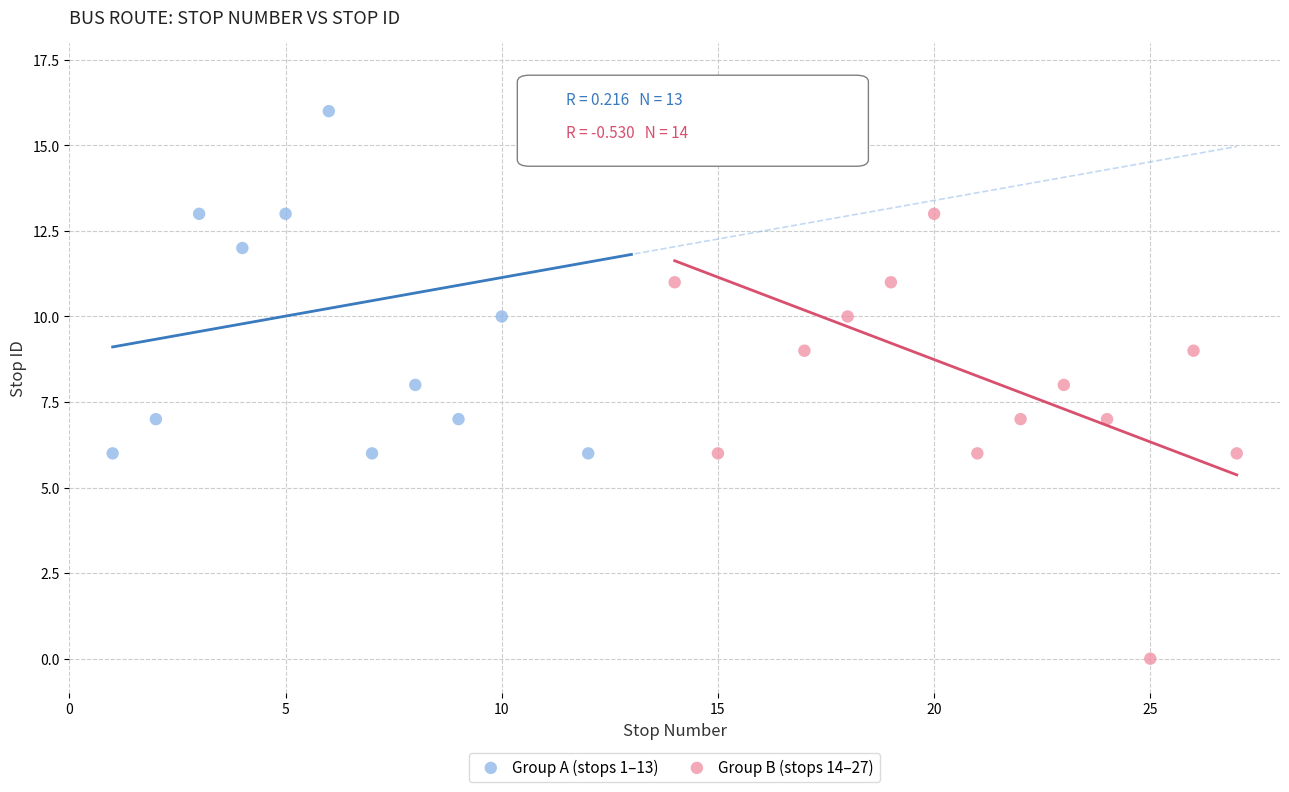

Which series contains the lowest Y value?

Group B (stops 14–27)